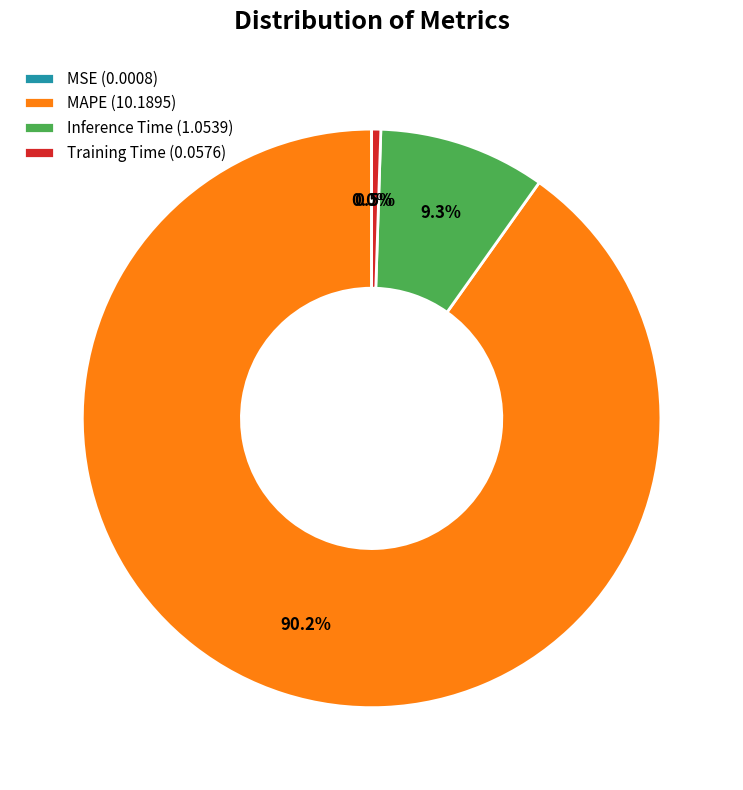

What percentage is the Inference Time slice, to the nearest percent?

9%